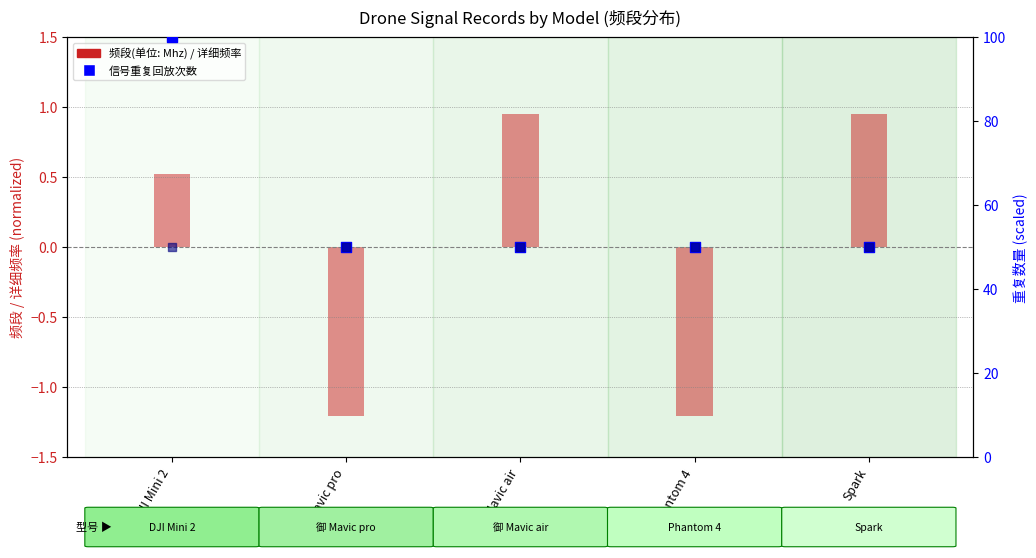

Which series reaches the maximum Y coordinate?

信号重复回放次数